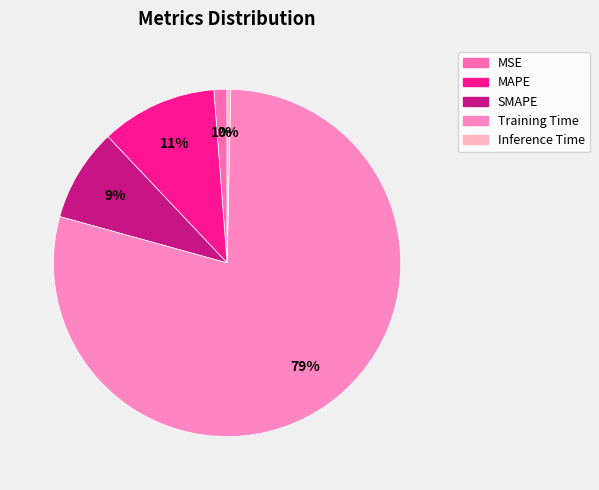

Combined, do Inference Time and MSE account for over 50%?

No